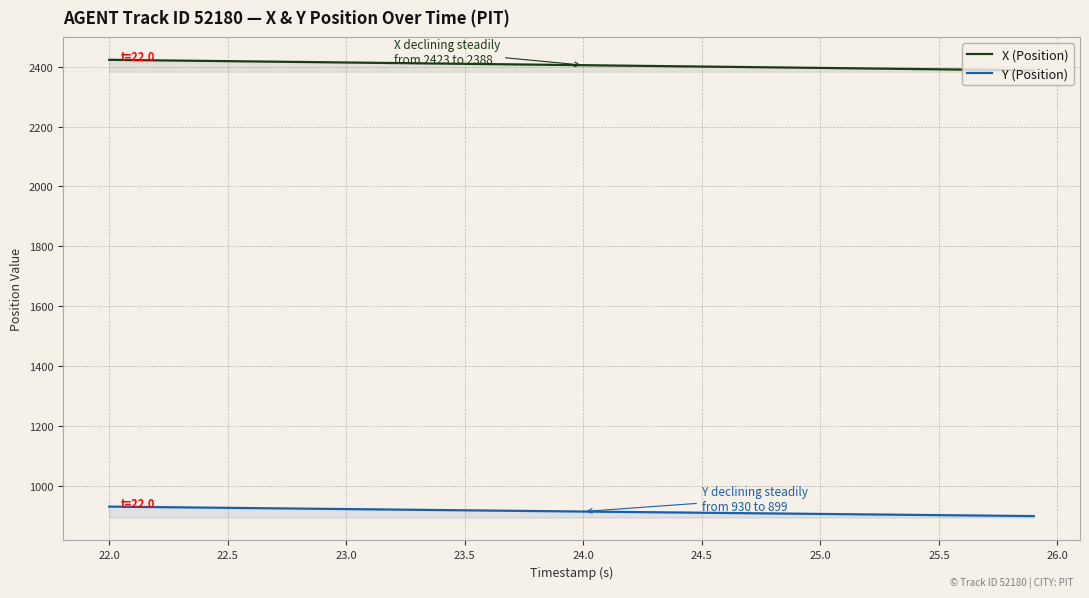

List the series in order of their overall mean, lowest first.

Y (Position), X (Position)